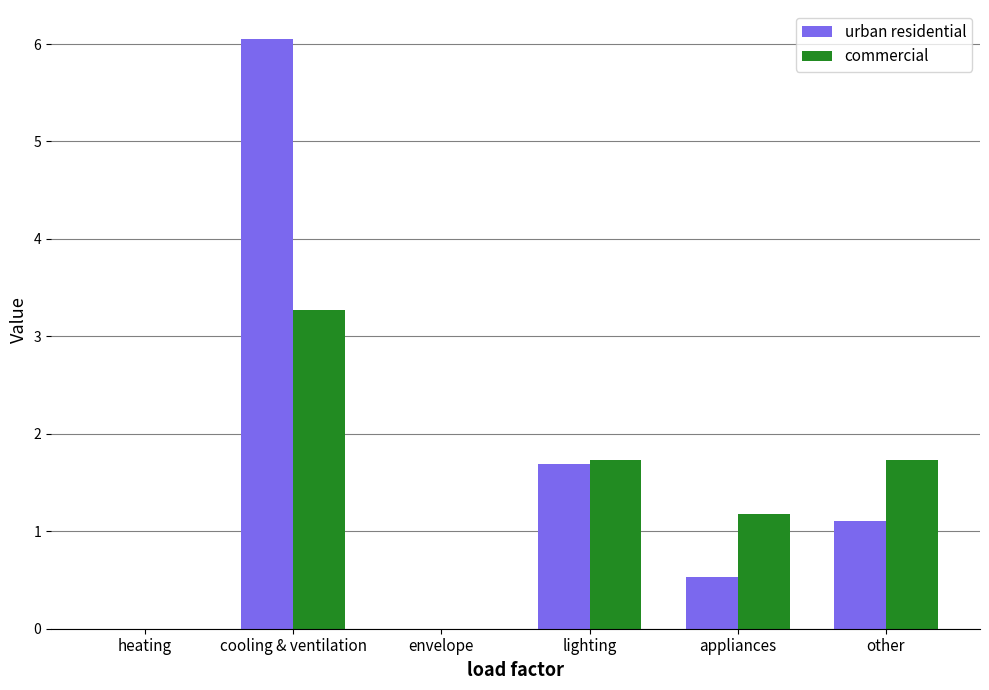

What is the sum of the commercial values at cooling & ventilation and other?

5.0